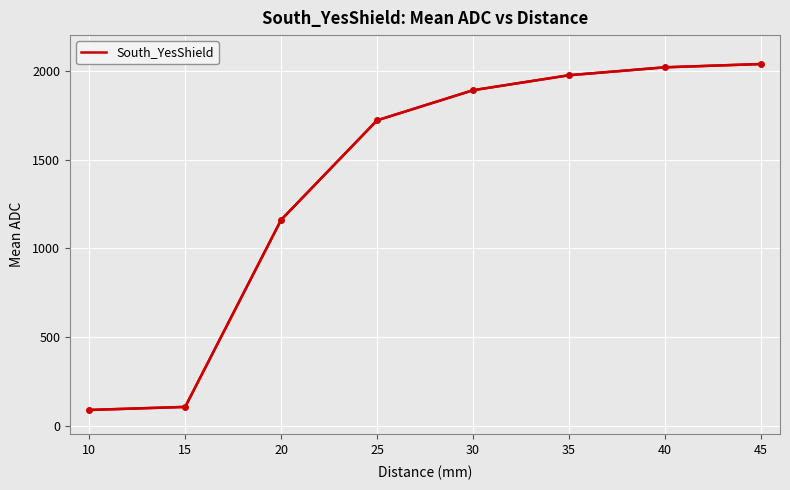

At which label is the value closest to 1063?

20